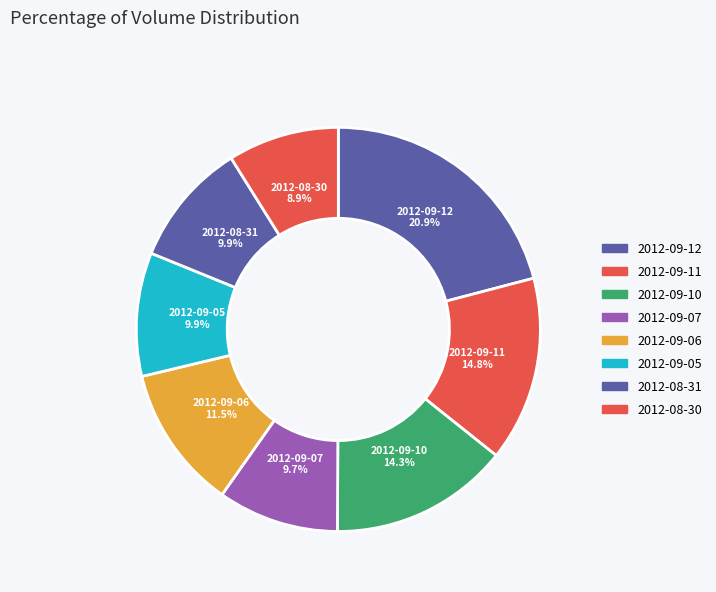

What percentage is the 2012-08-30 slice, to the nearest percent?

9%